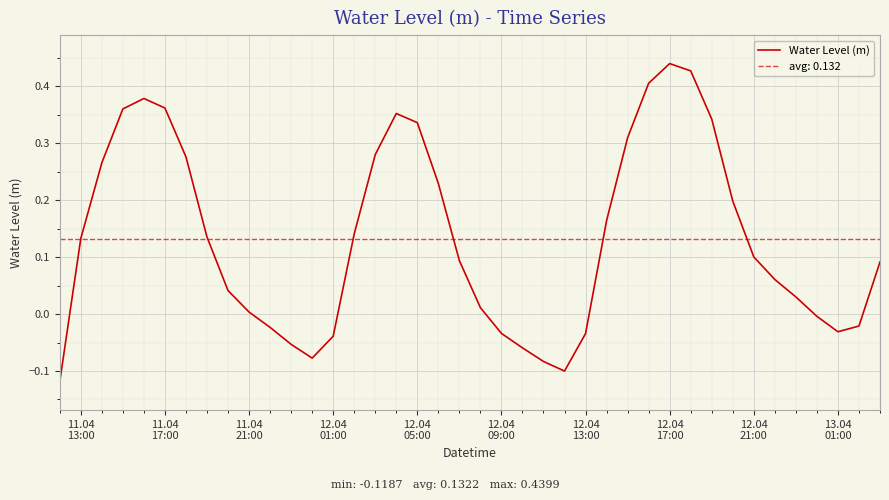

What is the greatest value displayed?

0.4